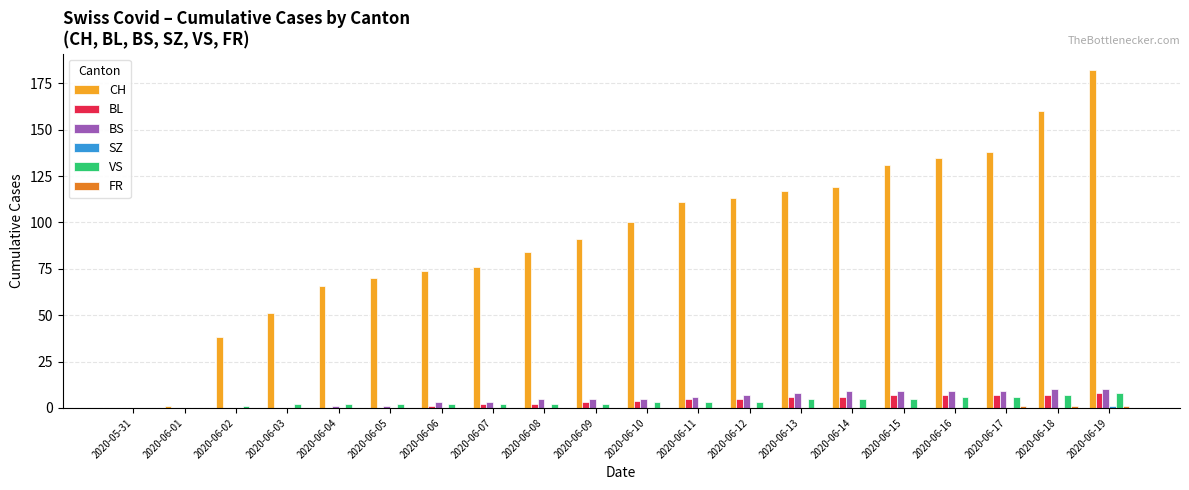

What is the difference between the BS values at 2020-06-19 and 2020-06-06?

7